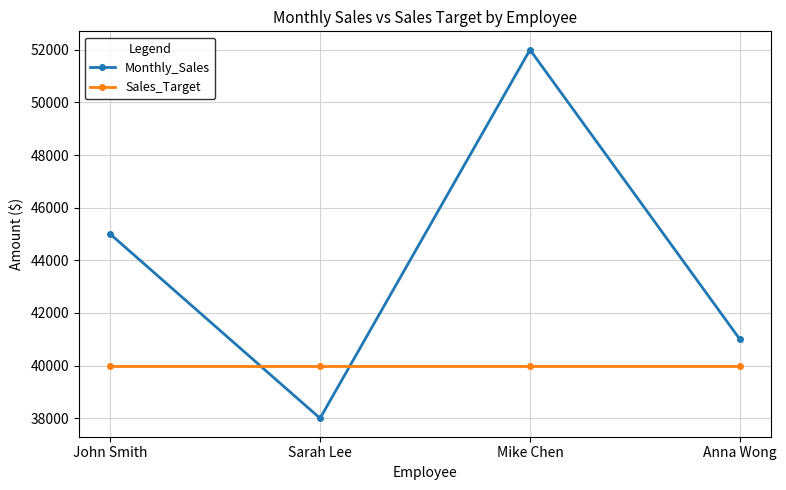

What is the value of the Sales_Target point at the 3rd from the left?

40000